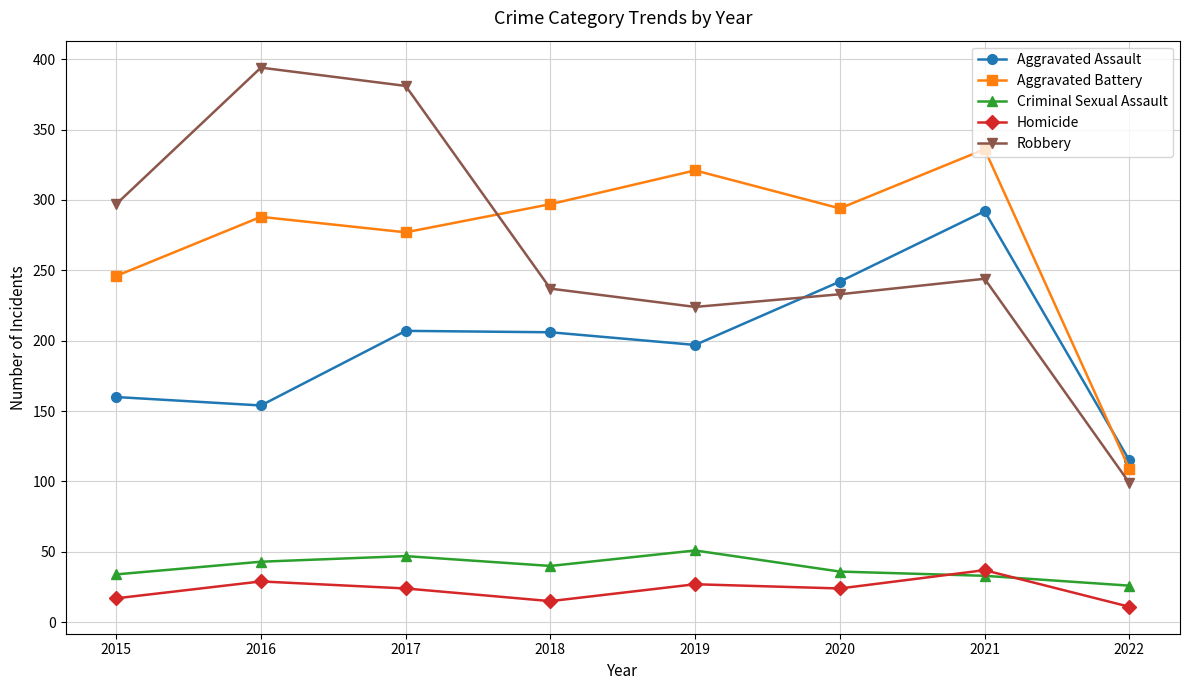

At which label does Robbery first exceed 244?

2015